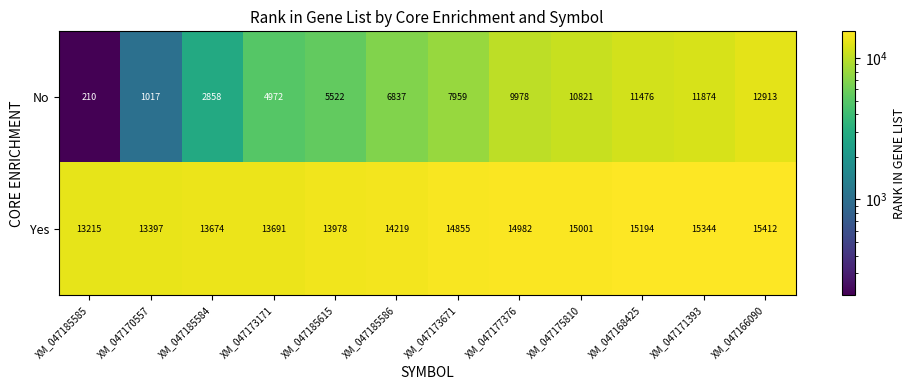

The value of Yes at XM_047177376 is 14982. True or false?

True